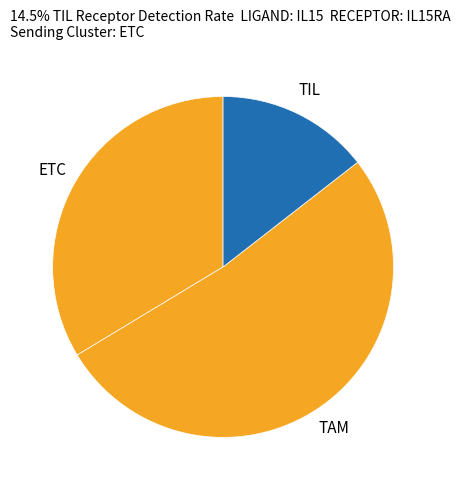

Which category has the smallest portion of the pie?

TIL